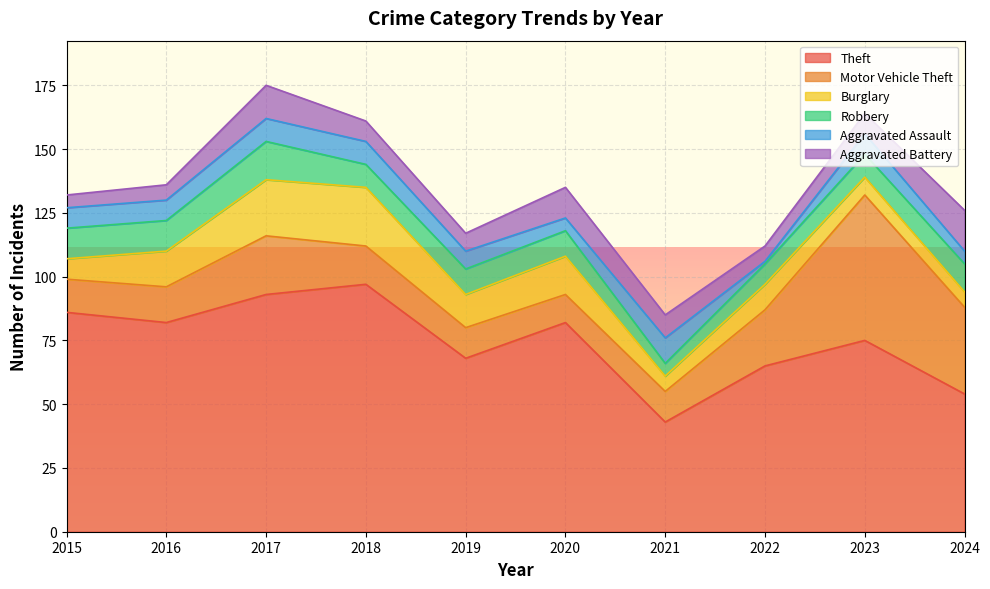

Does the chart display data point markers on the line(s)?

No